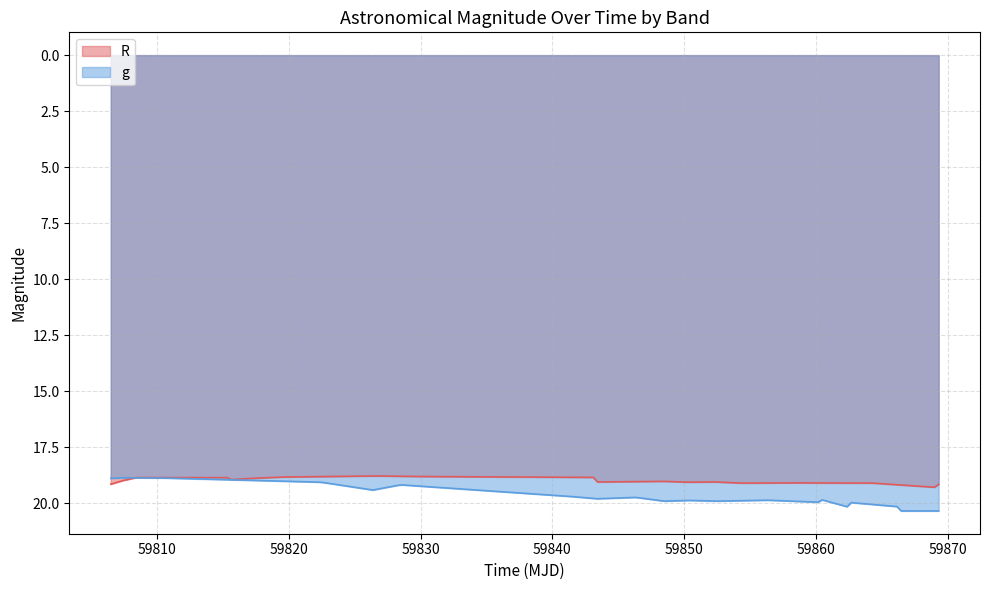

How many lines are shown in the chart?

2